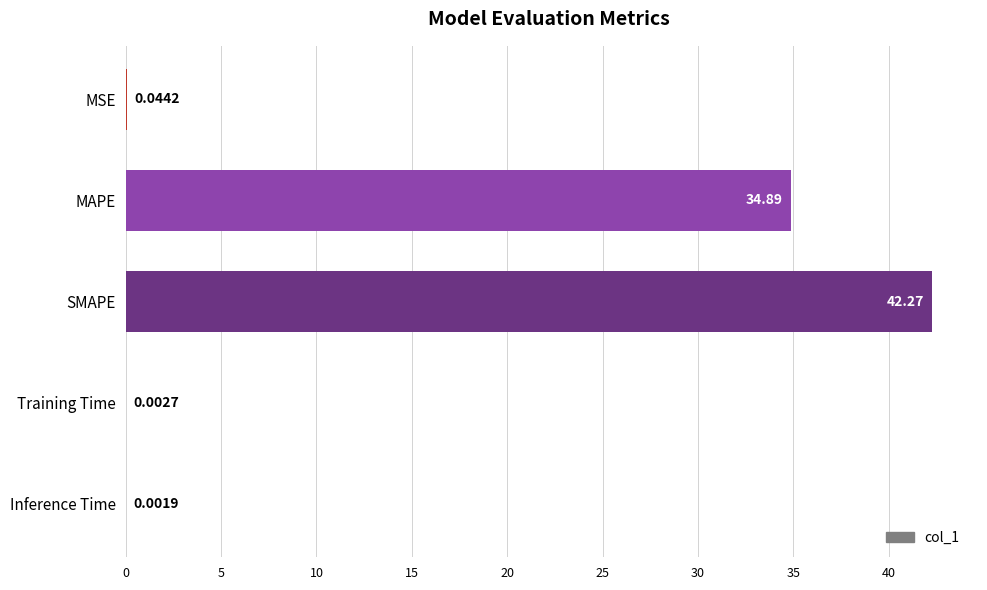

Which category has the highest value across all series?

SMAPE